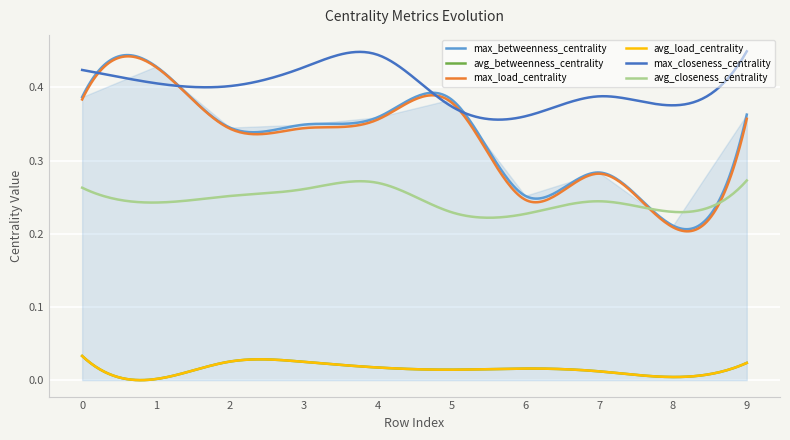

What is the maximum value for max_betweenness_centrality?

0.4